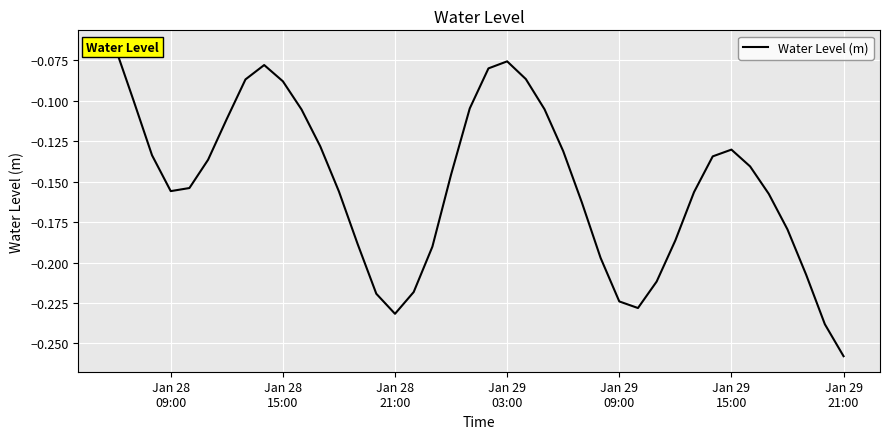

What position from the left is Jan 28 15:00?

10